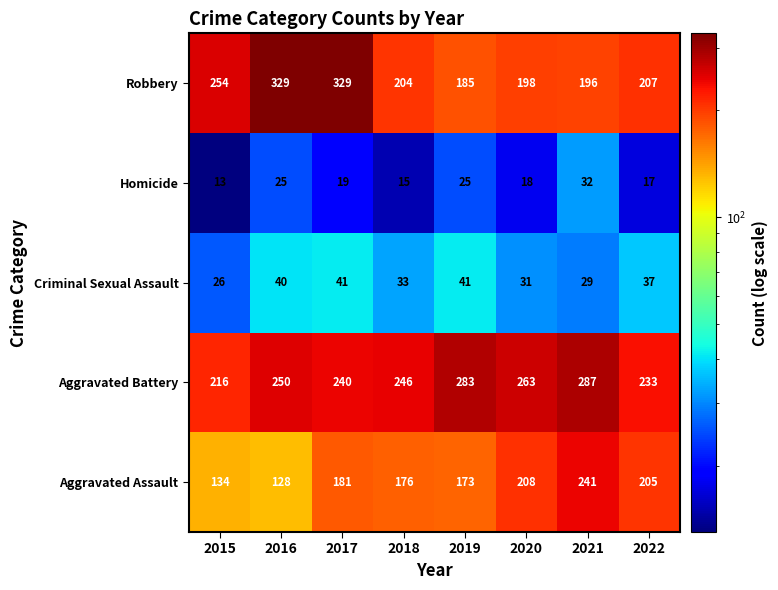

What is the difference between the second highest and minimum values in the Homicide series?

12